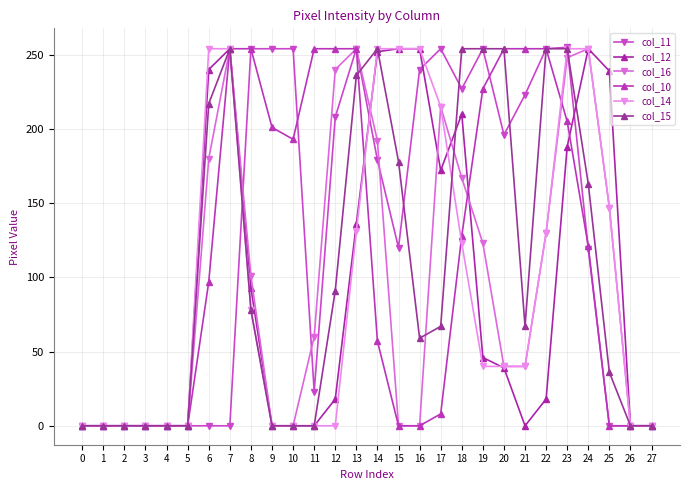

Count the col_14 values in the range 0 to 254.

28